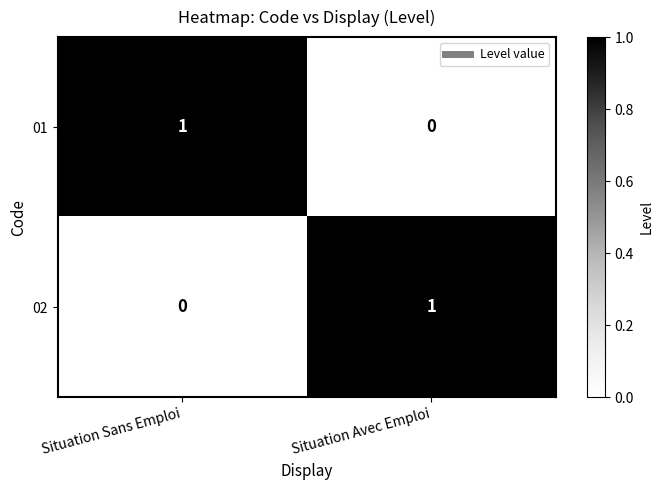

What is the total value across all series at Situation Avec Emploi?

1